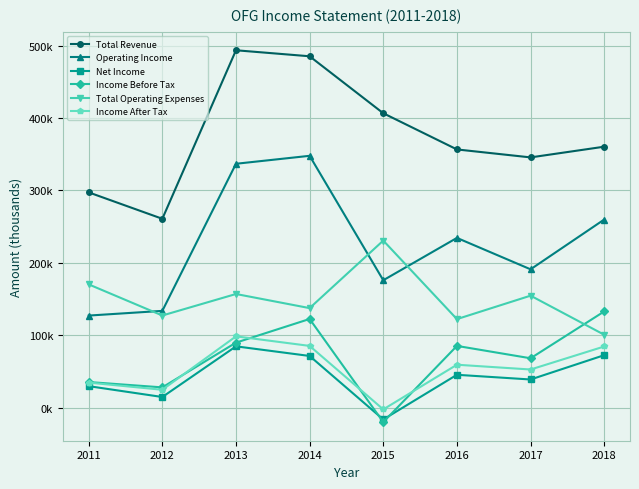

What is the sum of all Total Revenue values?

3006200